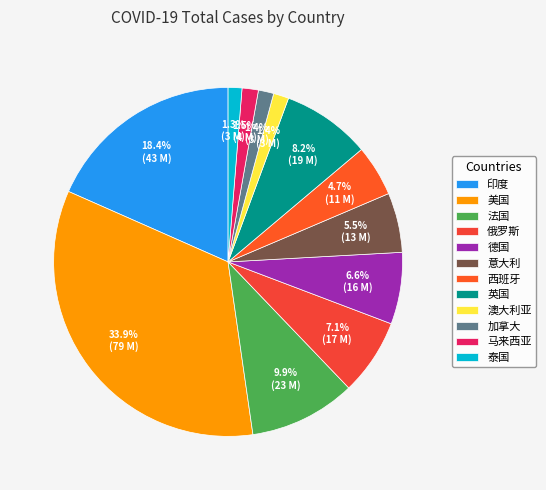

How many slices are in this pie chart?

12